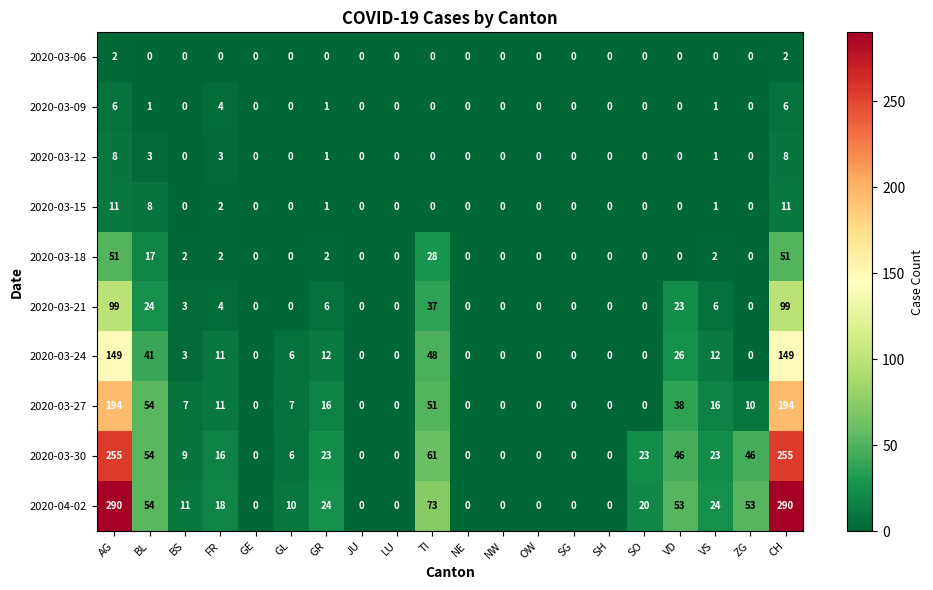

Which series has the widest spread of values?

2020-04-02